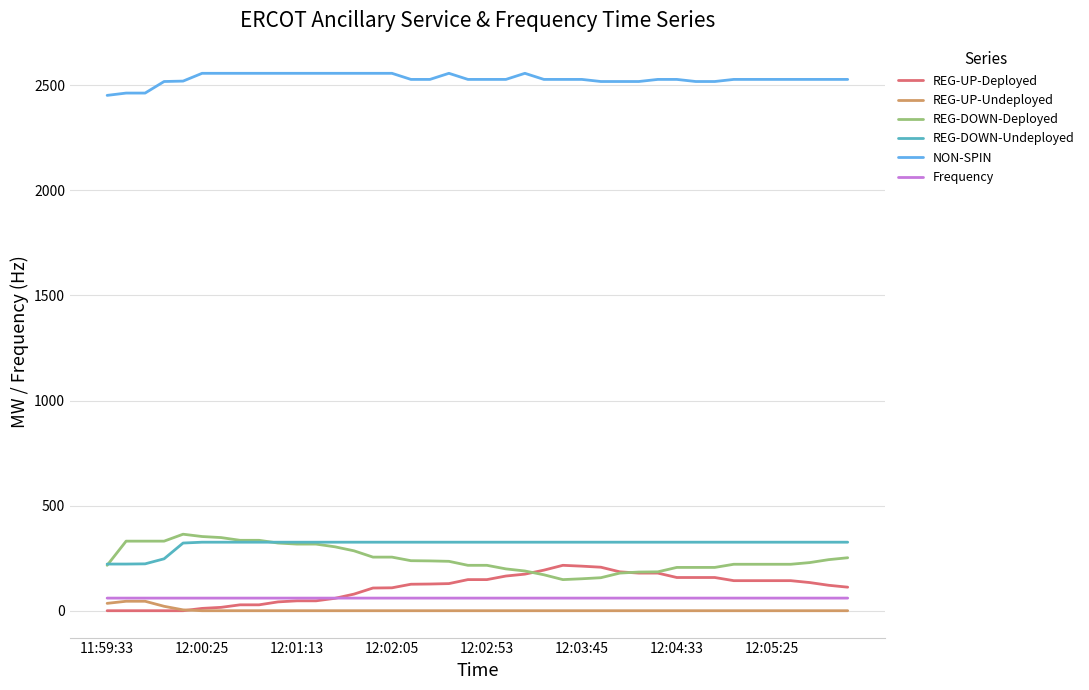

What is the highest value of the REG-DOWN-Undeployed series?

326.0